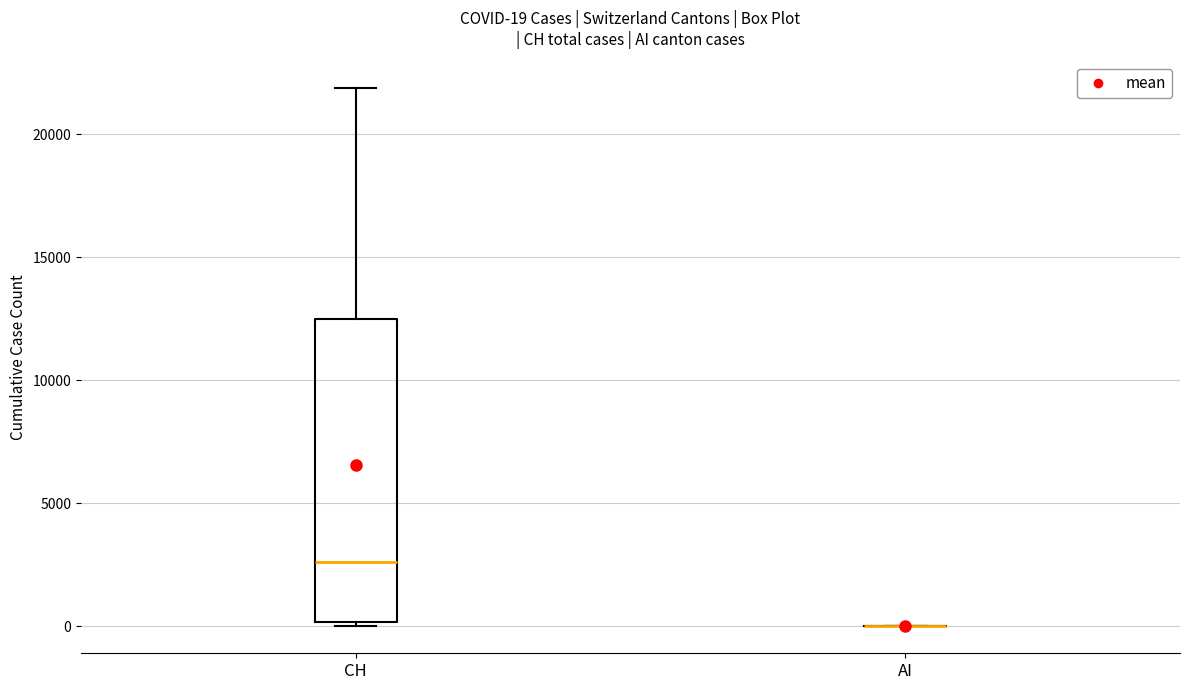

Comparing the boxes themselves (not the whiskers), which one is the tallest?

CH